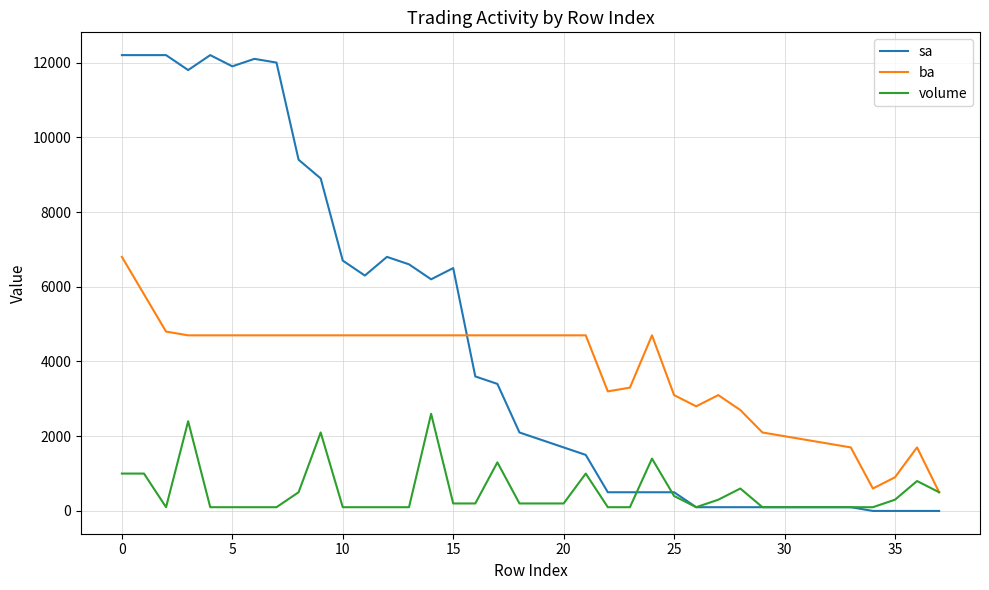

Which series has the widest spread of values?

sa